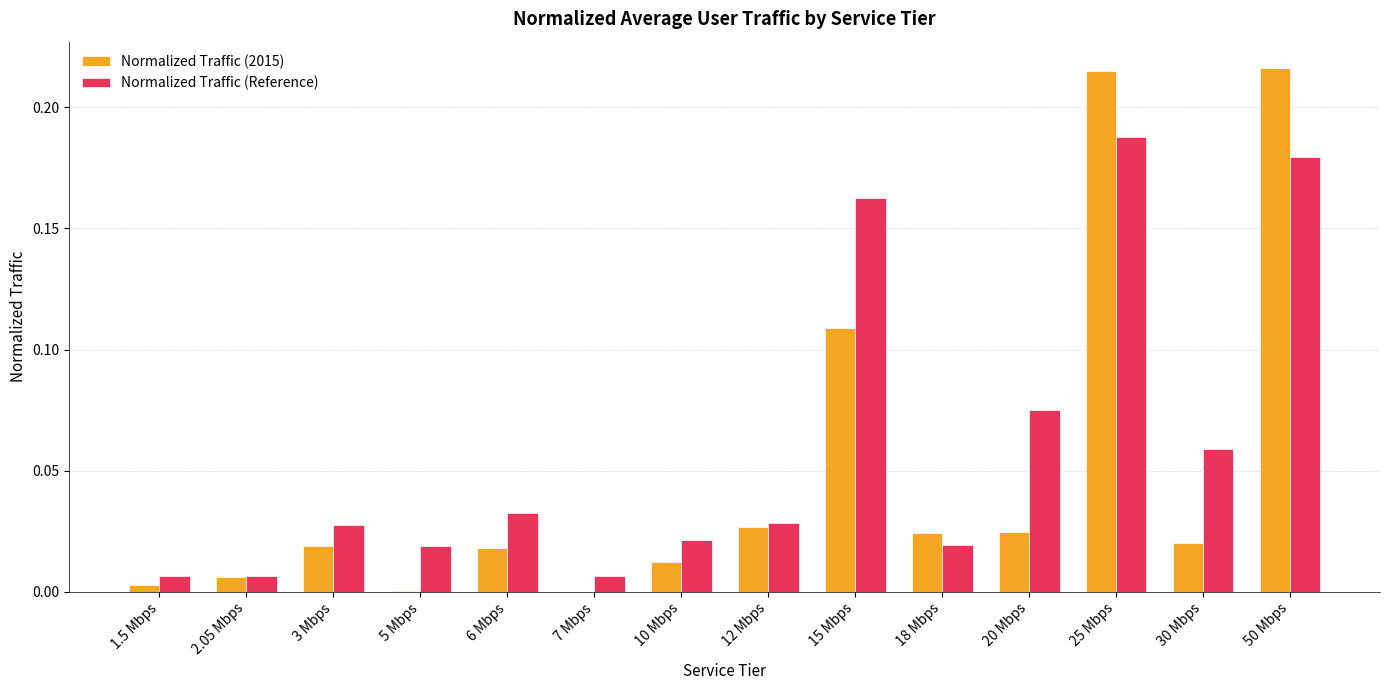

True or false: Normalized Traffic (Reference) has a value of 0.0 at 18 Mbps.

True